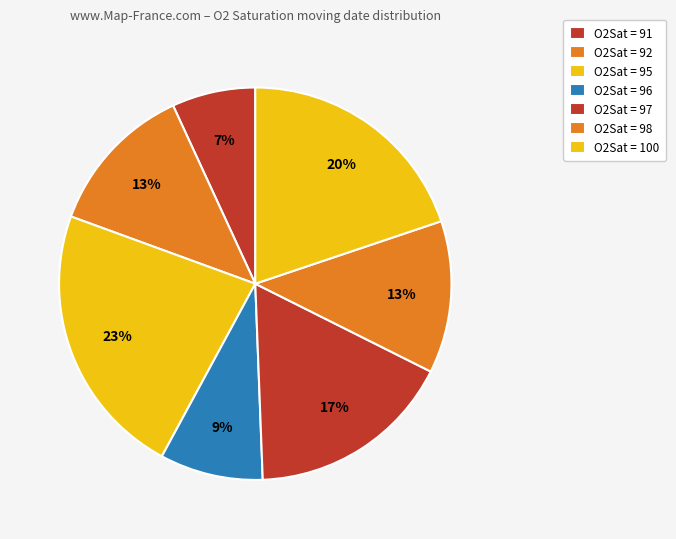

How many slices are in this pie chart?

7